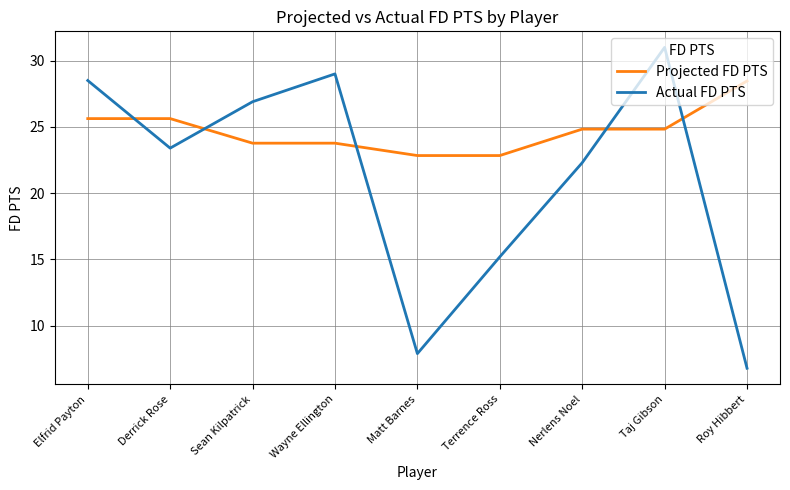

Which category has the lowest value across all series?

Roy Hibbert